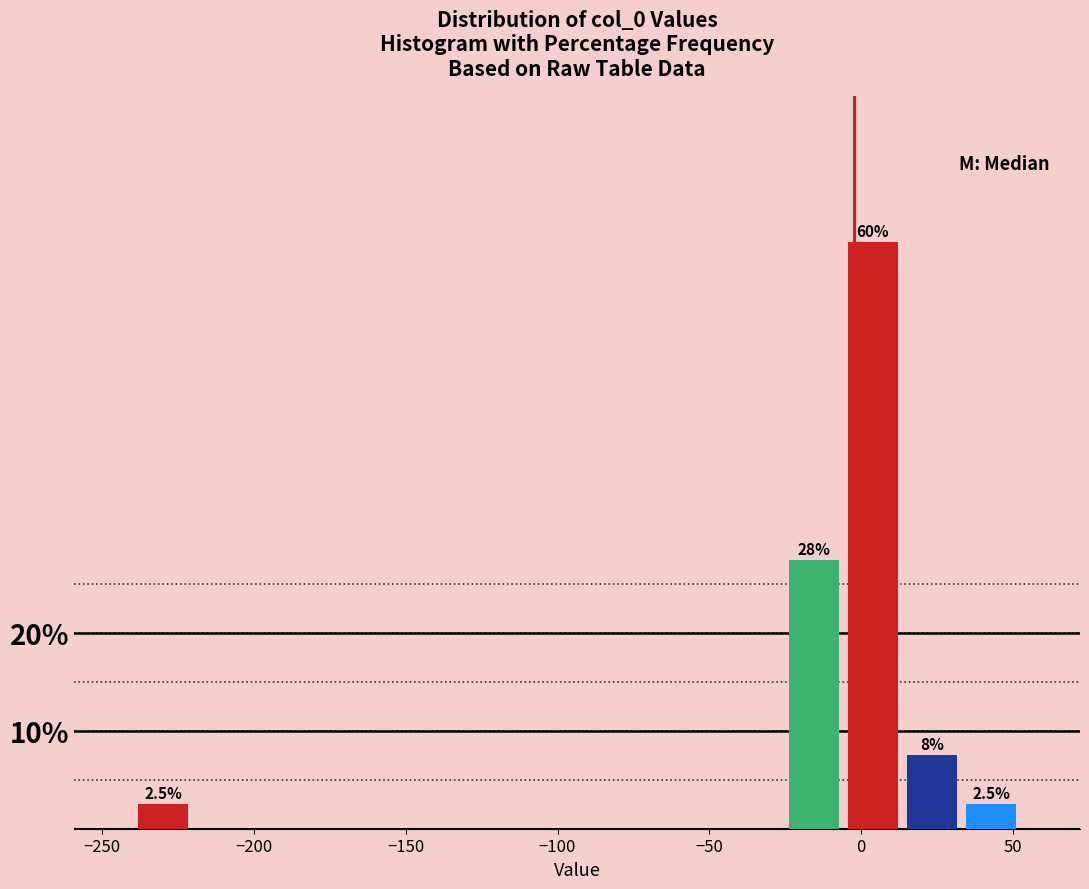

Read against the x-axis, roughly where is the centre of the tallest bar?

5